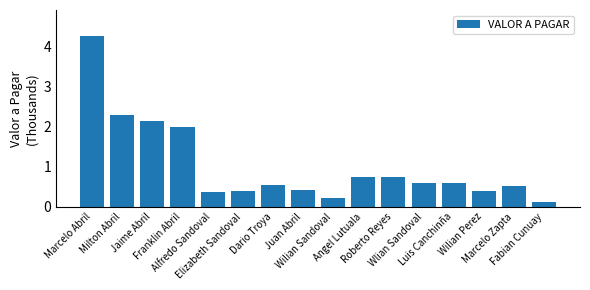

How many data points does each series have?

16